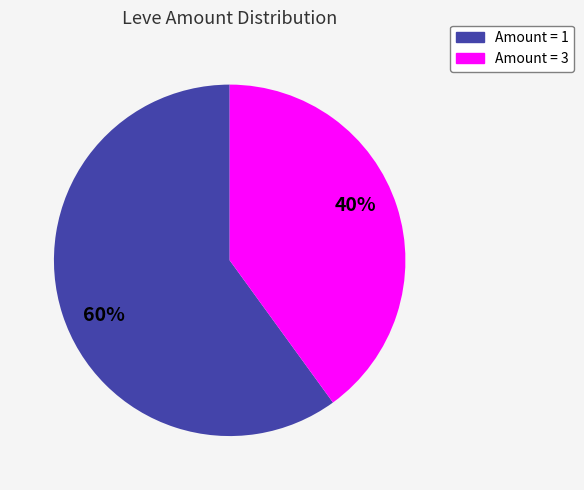

Does any single category account for the majority?

Yes